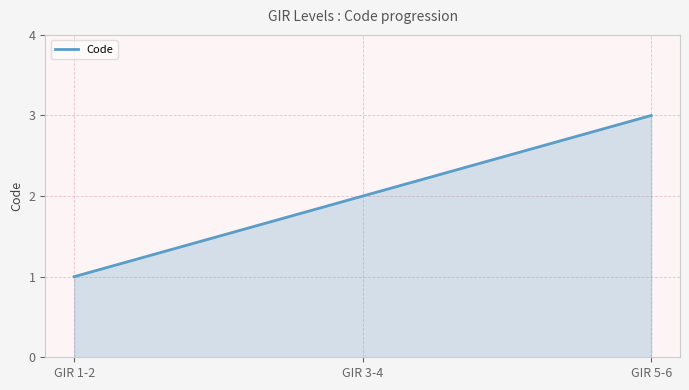

Rank the categories by value from lowest to highest.

GIR 1-2, GIR 3-4, GIR 5-6